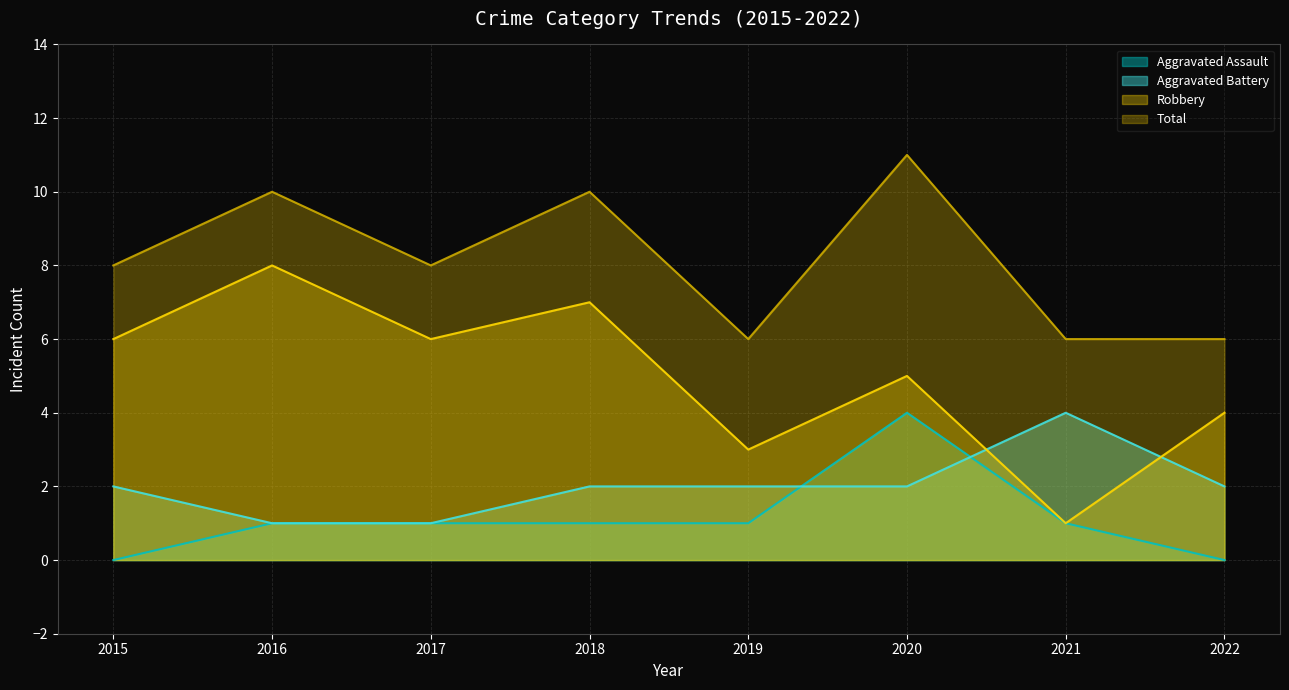

What is the average value of the Aggravated Assault series?

1